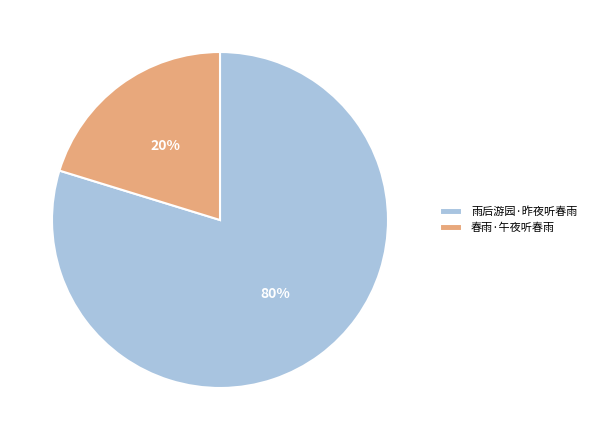

Rank the categories by value from highest to lowest.

雨后游园·昨夜听春雨, 春雨·午夜听春雨